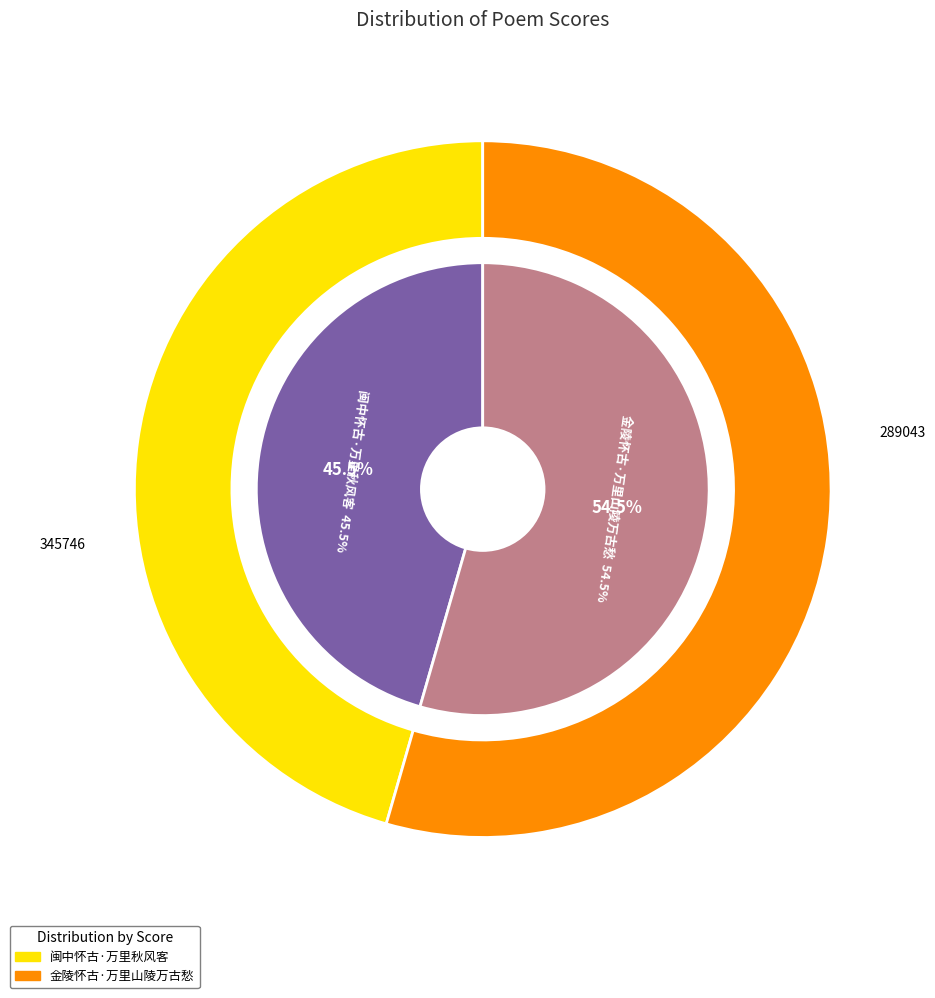

To the nearest percent, what portion does 金陵怀古·万里山陵万古愁 represent?

54%